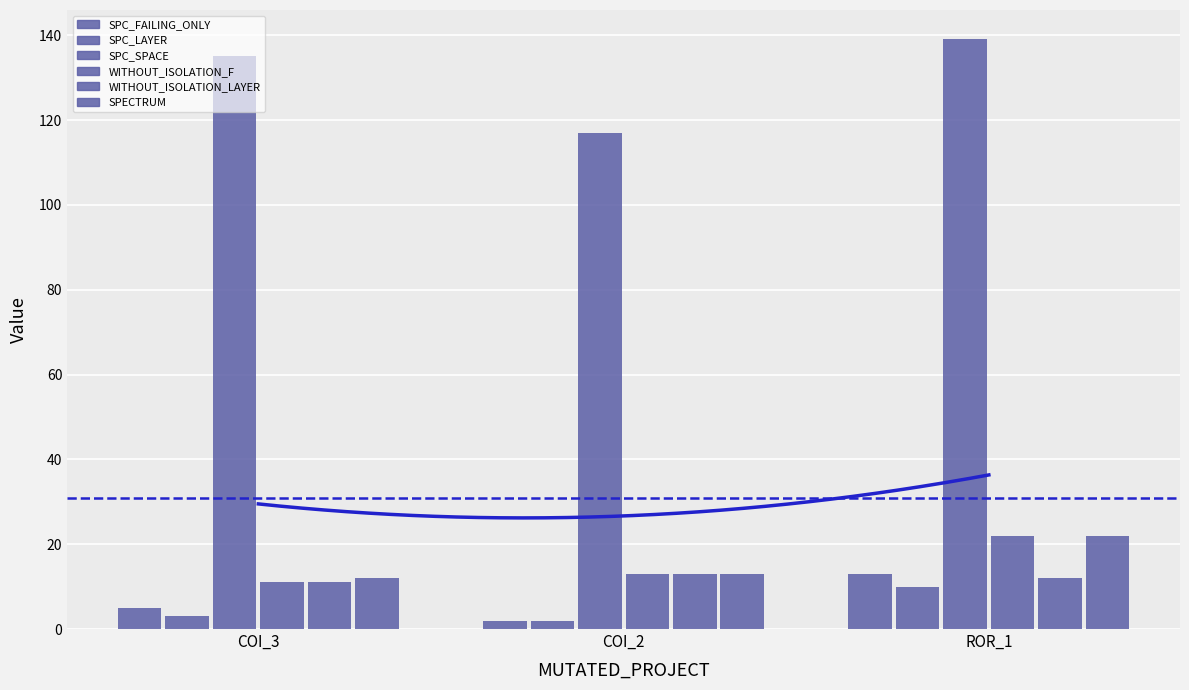

The SPC_FAILING_ONLY series shows 5 at ROR_1. True or false?

False